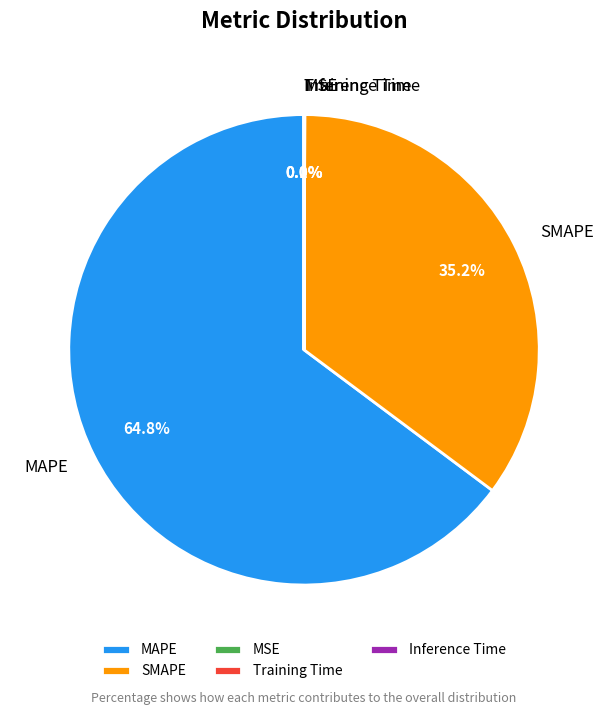

To the nearest percent, what is the difference between the largest and smallest slice percentages?

65%